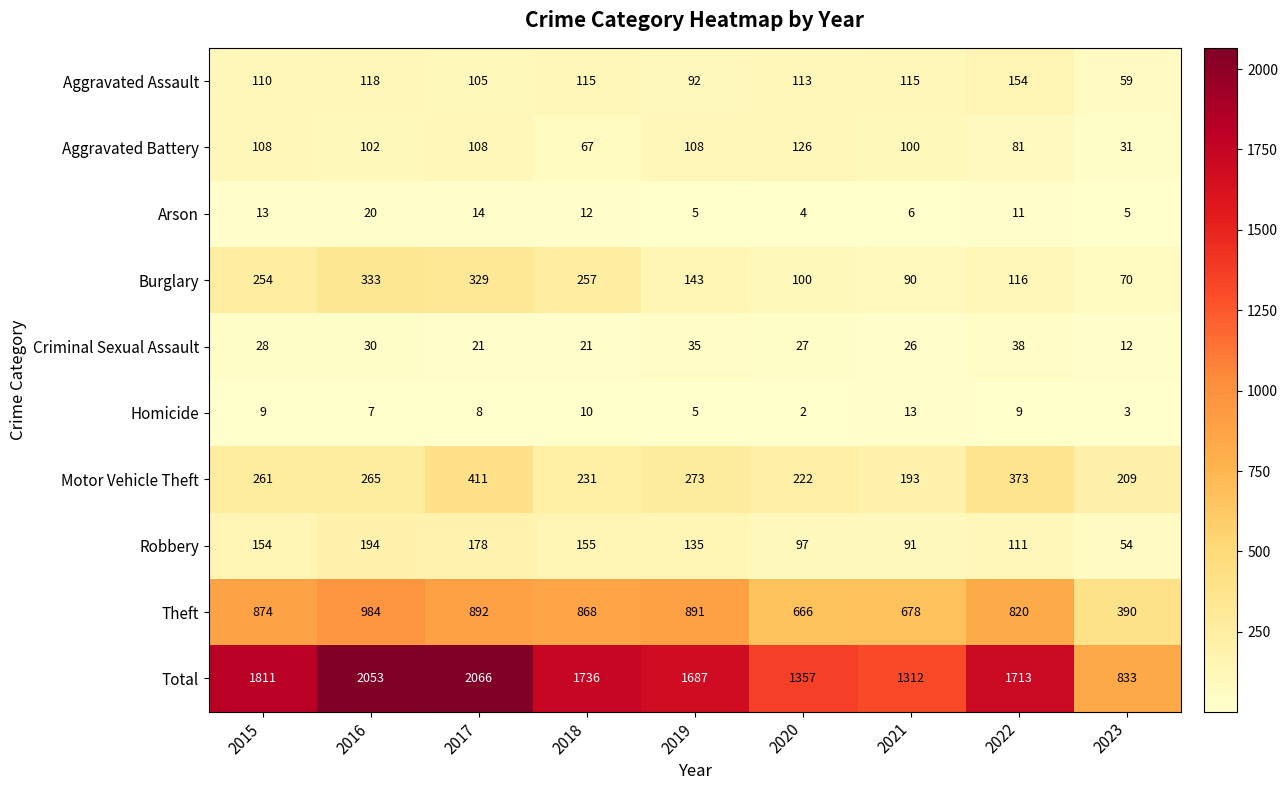

True or false: Criminal Sexual Assault has a value of 50 at 2022.

False